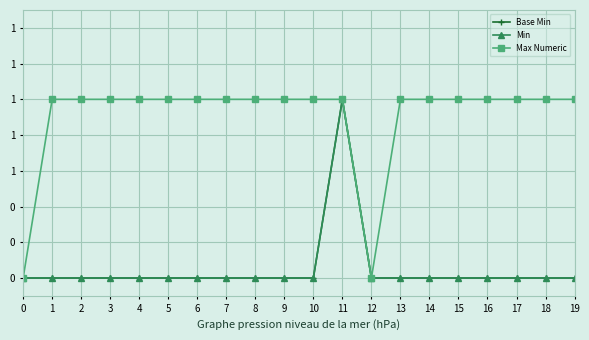

What is the sum of all Max Numeric values?

18